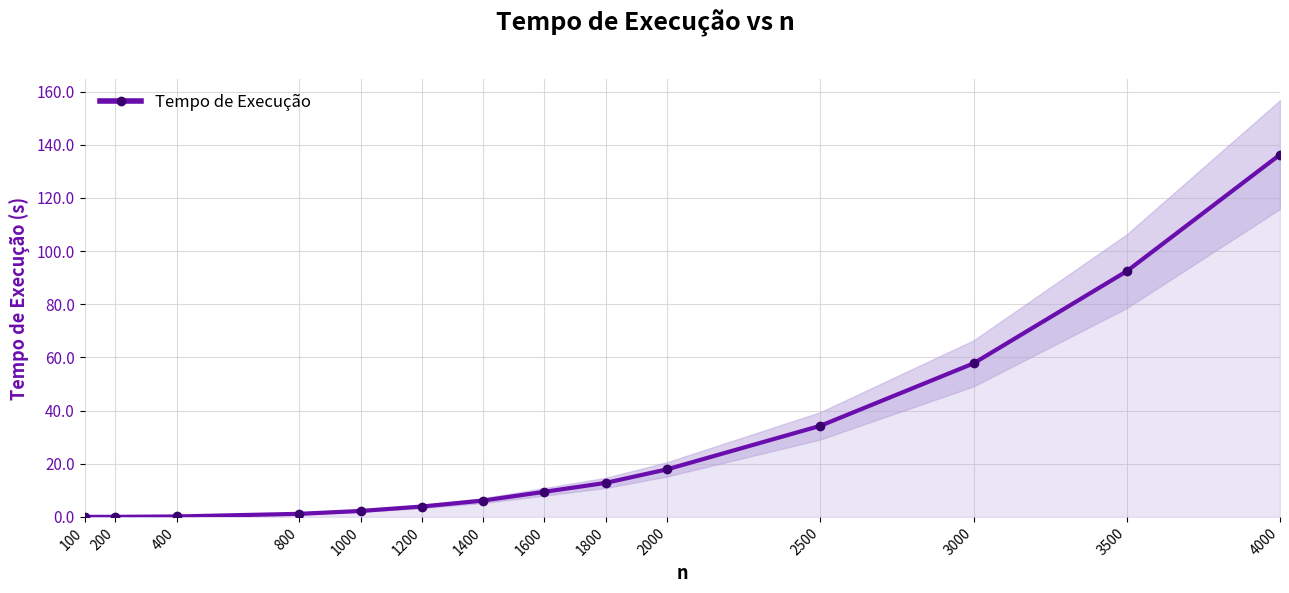

How many values are below 9?

7